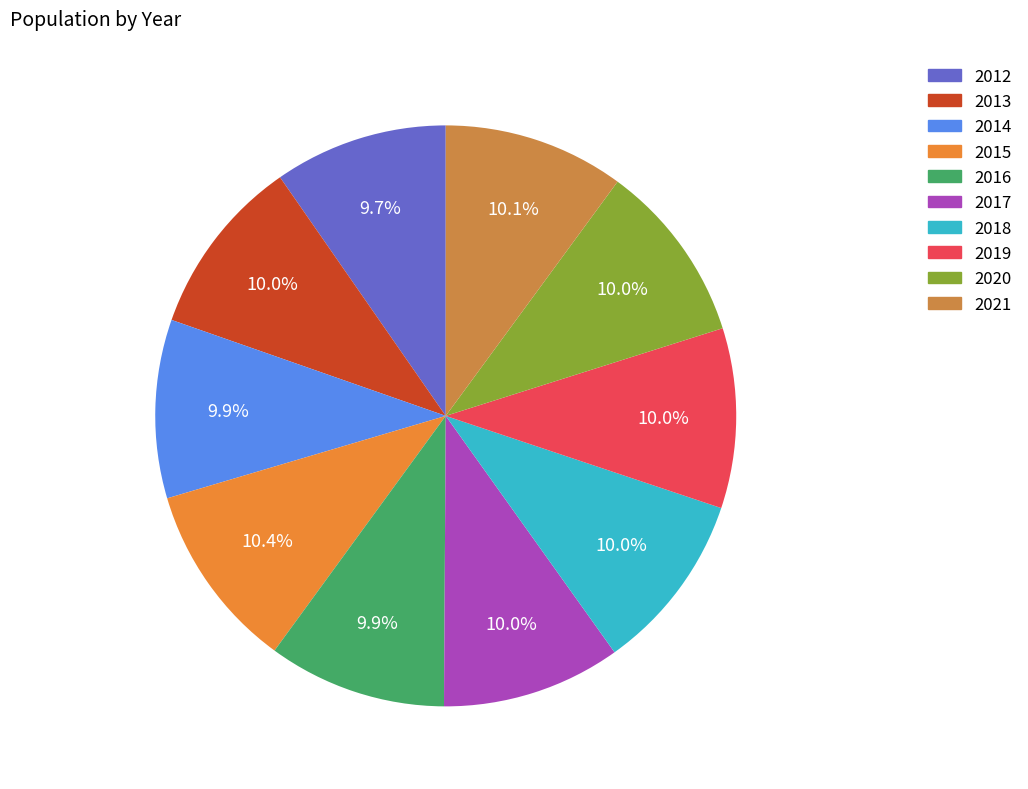

Which category has the biggest portion of the pie?

2015